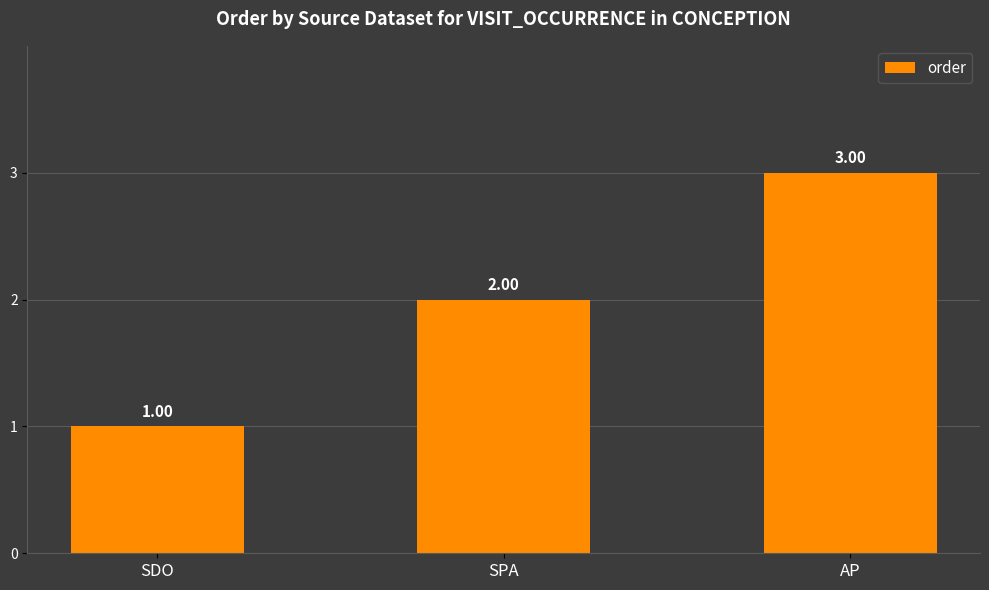

Which label corresponds to the smallest value in the chart?

SDO